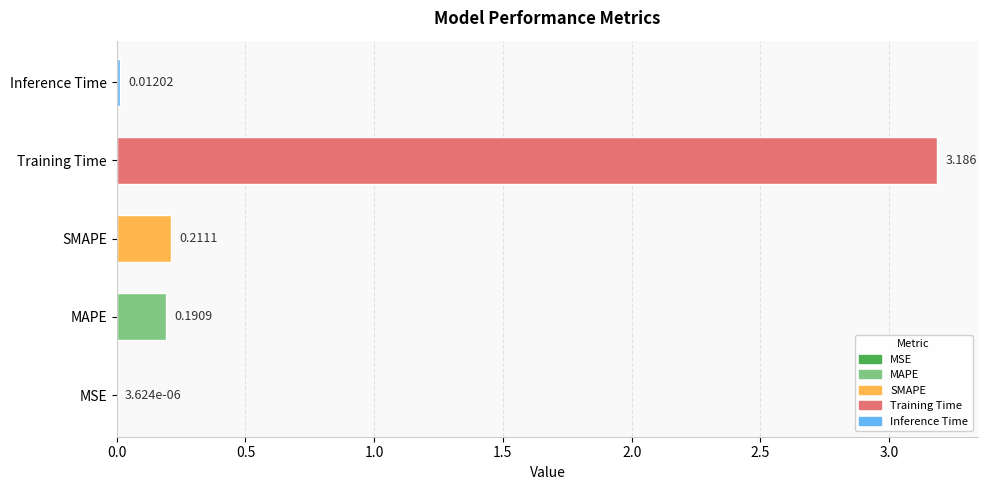

Where is the data nearest to the value 1?

SMAPE